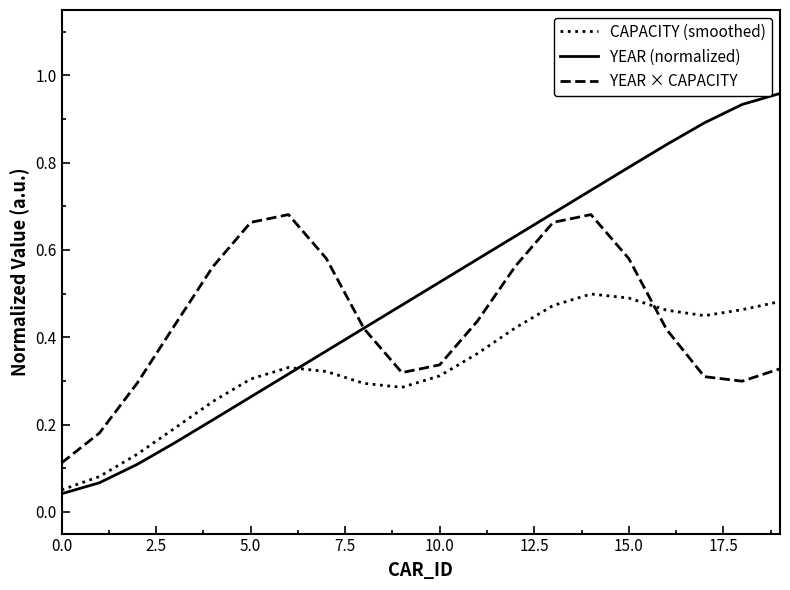

Which series has the largest total across all categories?

YEAR (normalized)